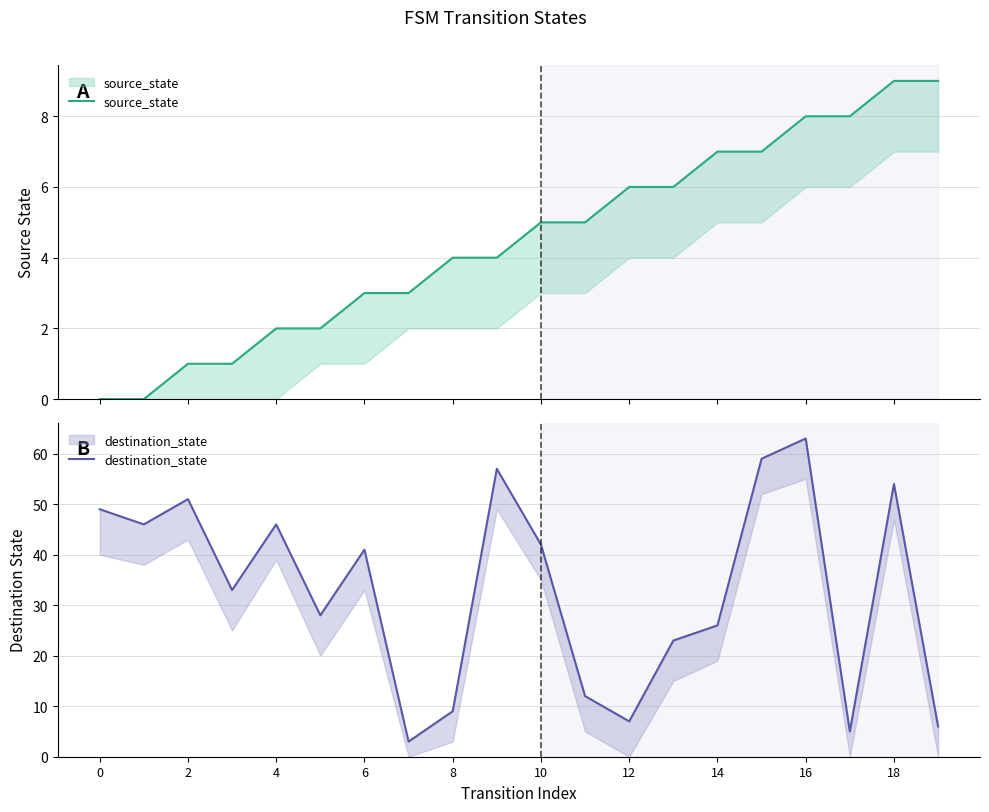

How many series are shown in this chart?

2